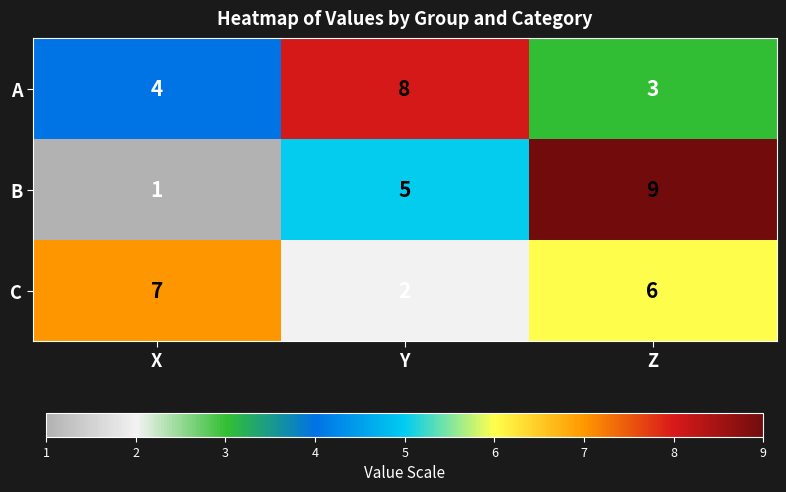

Is it true that C equals 7 at X?

True